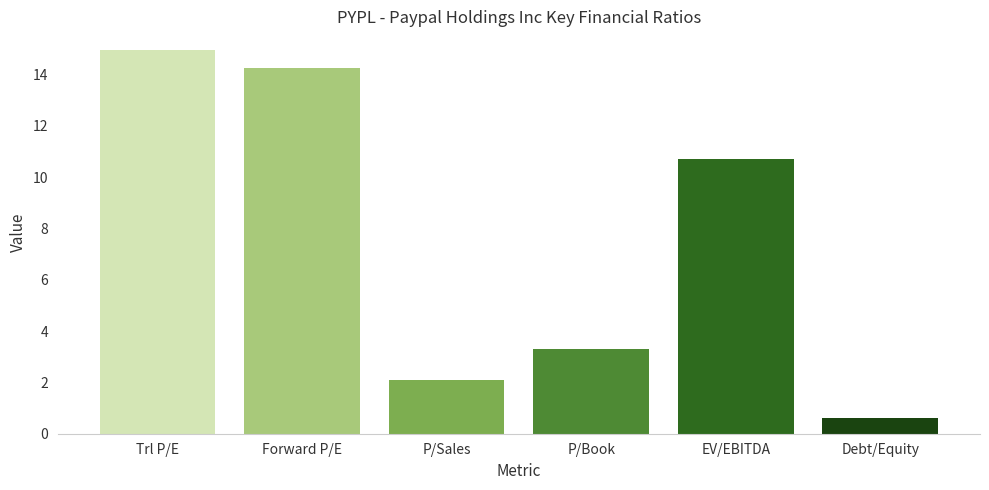

Rank the categories by value from lowest to highest.

Debt/Equity, P/Sales, P/Book, EV/EBITDA, Forward P/E, Trl P/E